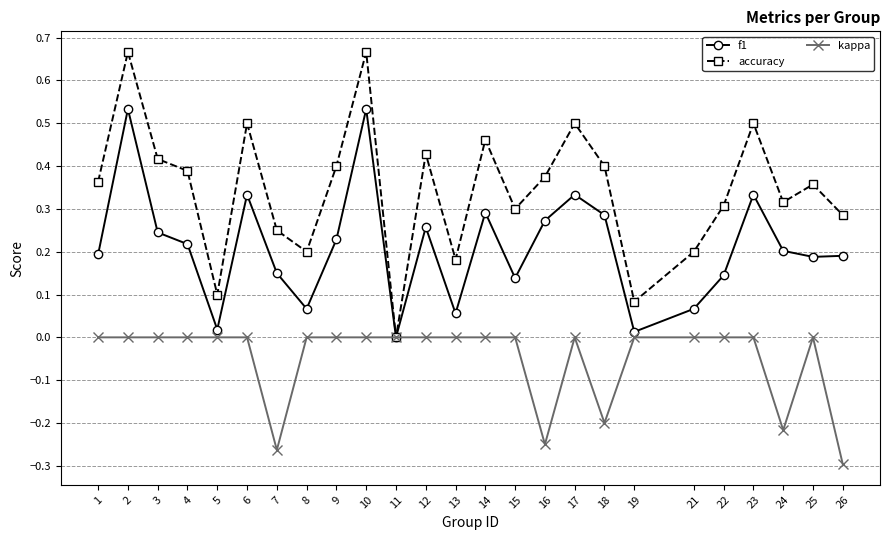

Between 10 and 17, which series saw the biggest shift?

f1